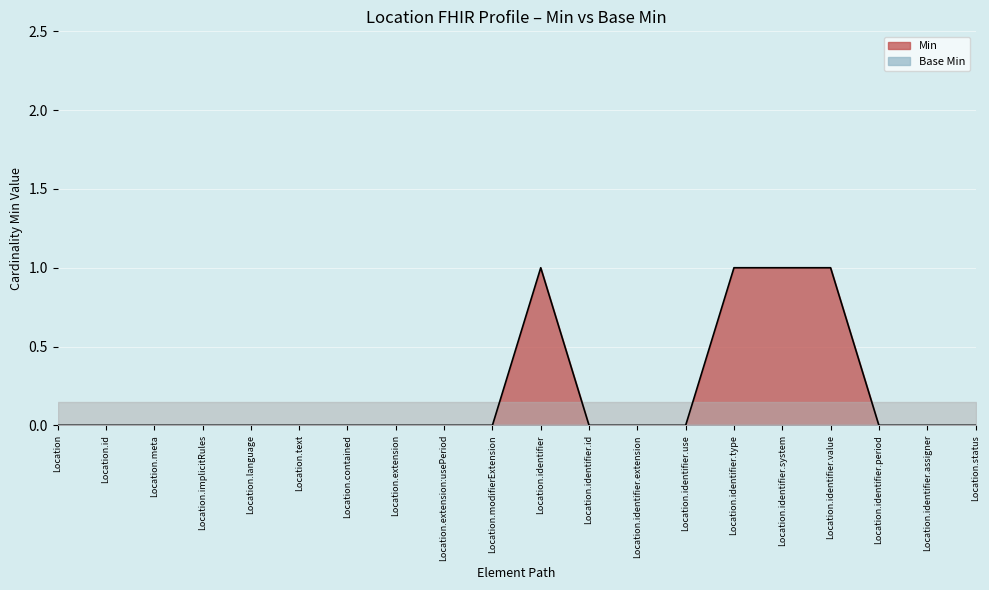

The value at Location.identifier.extension is 0. True or false?

False